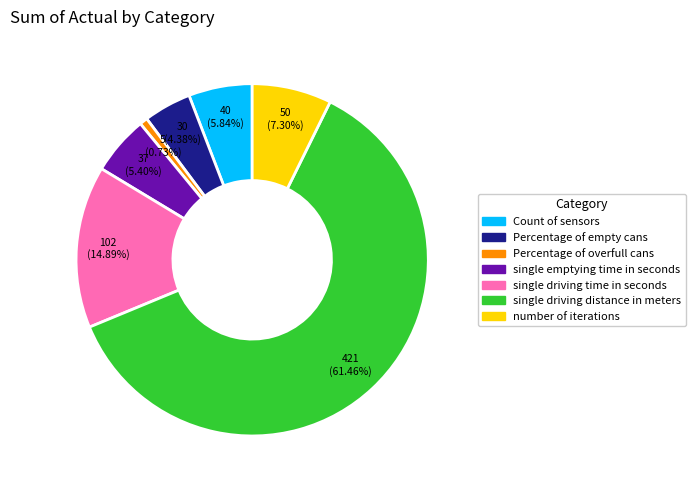

Is it true that Percentage of empty cans is 15% of the pie?

False